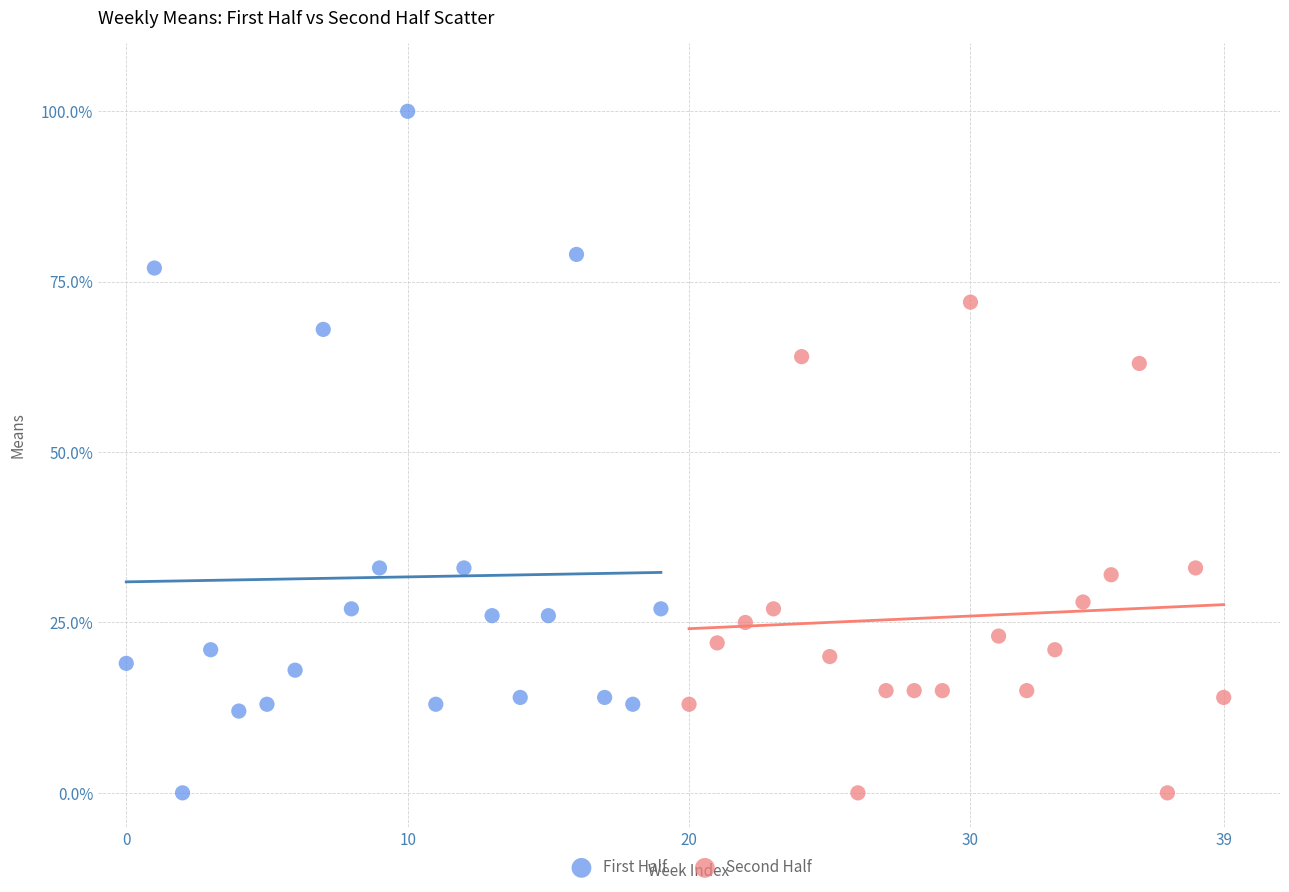

Which series has the widest spread of Y values?

First Half